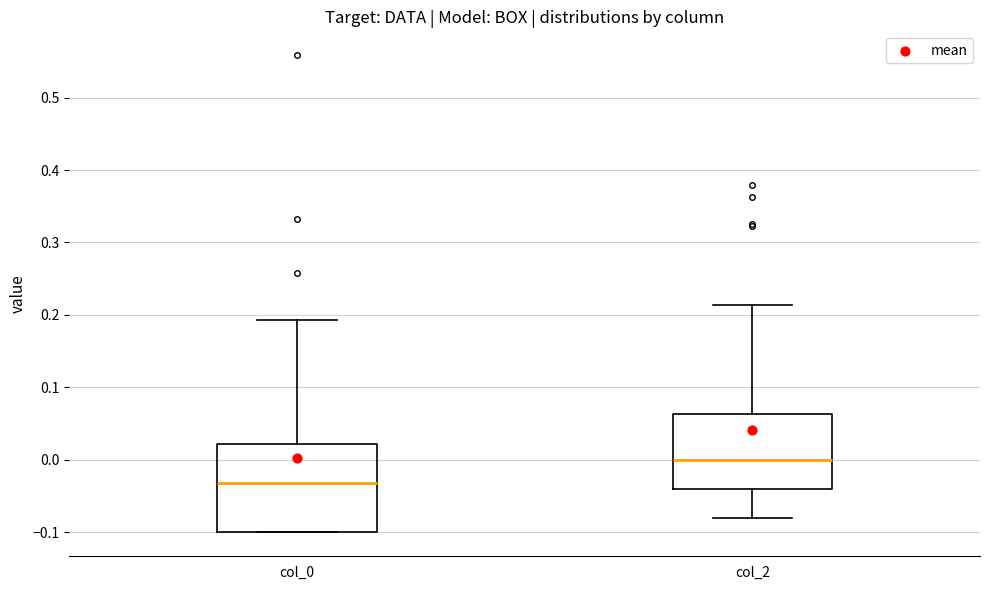

Which box is the tallest, from its lower edge to its upper edge?

col_0